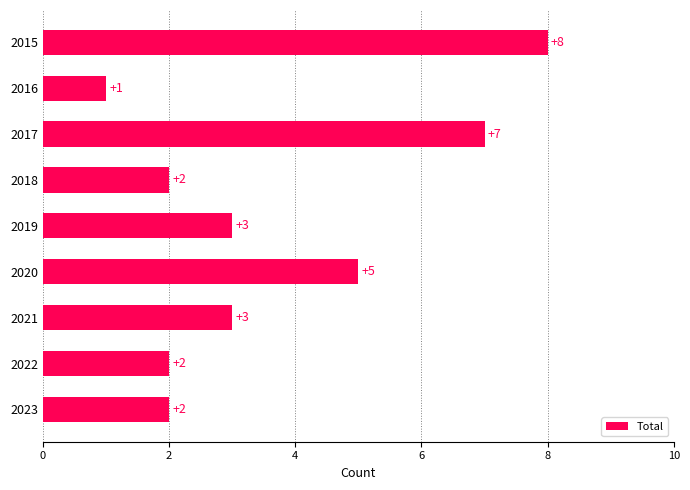

Does the chart contain any negative values?

No